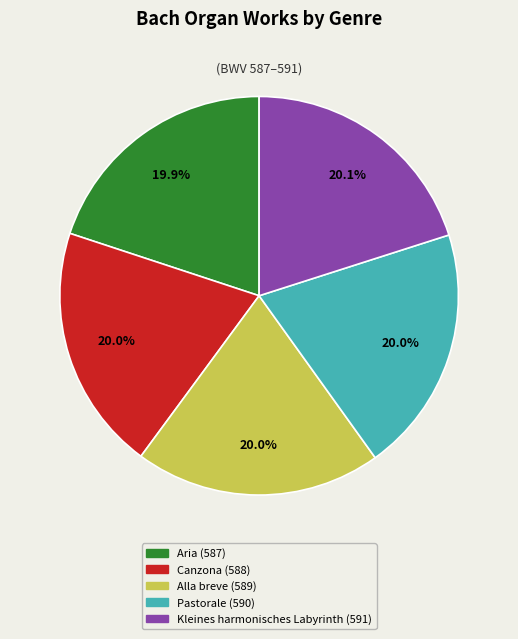

To the nearest percent, what is the average slice percentage?

20%